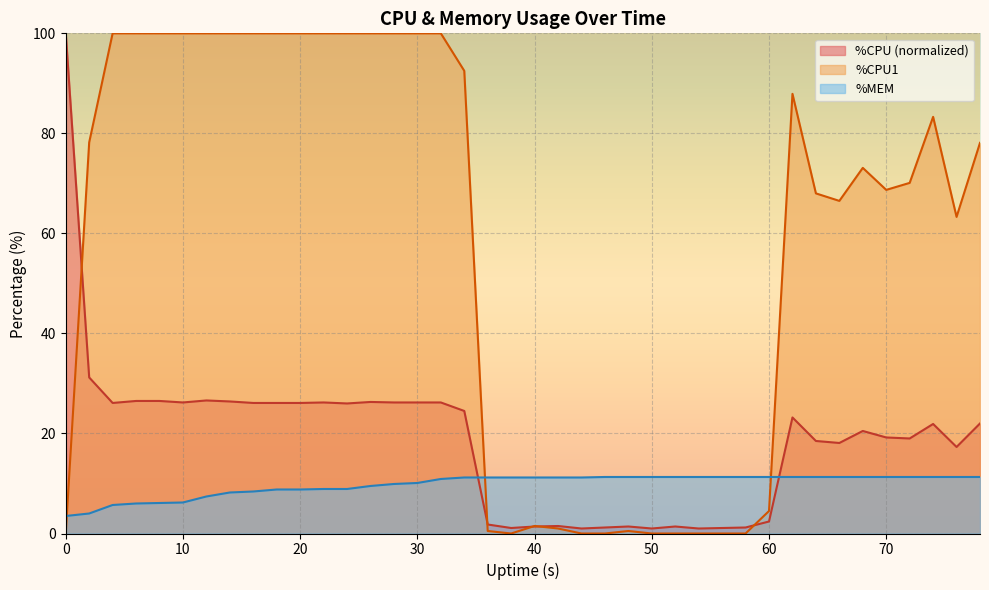

Does the chart display data point markers on the line(s)?

No